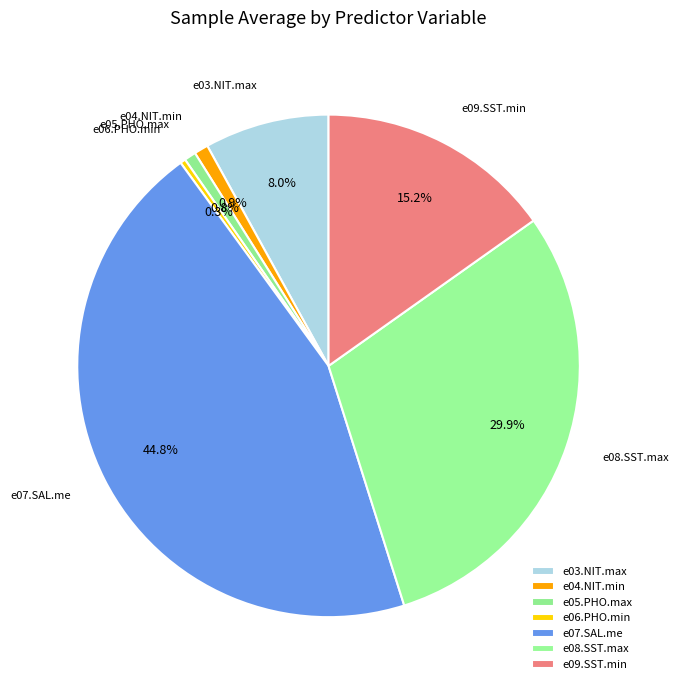

Is it true that e03.NIT.max is 18% of the pie?

False